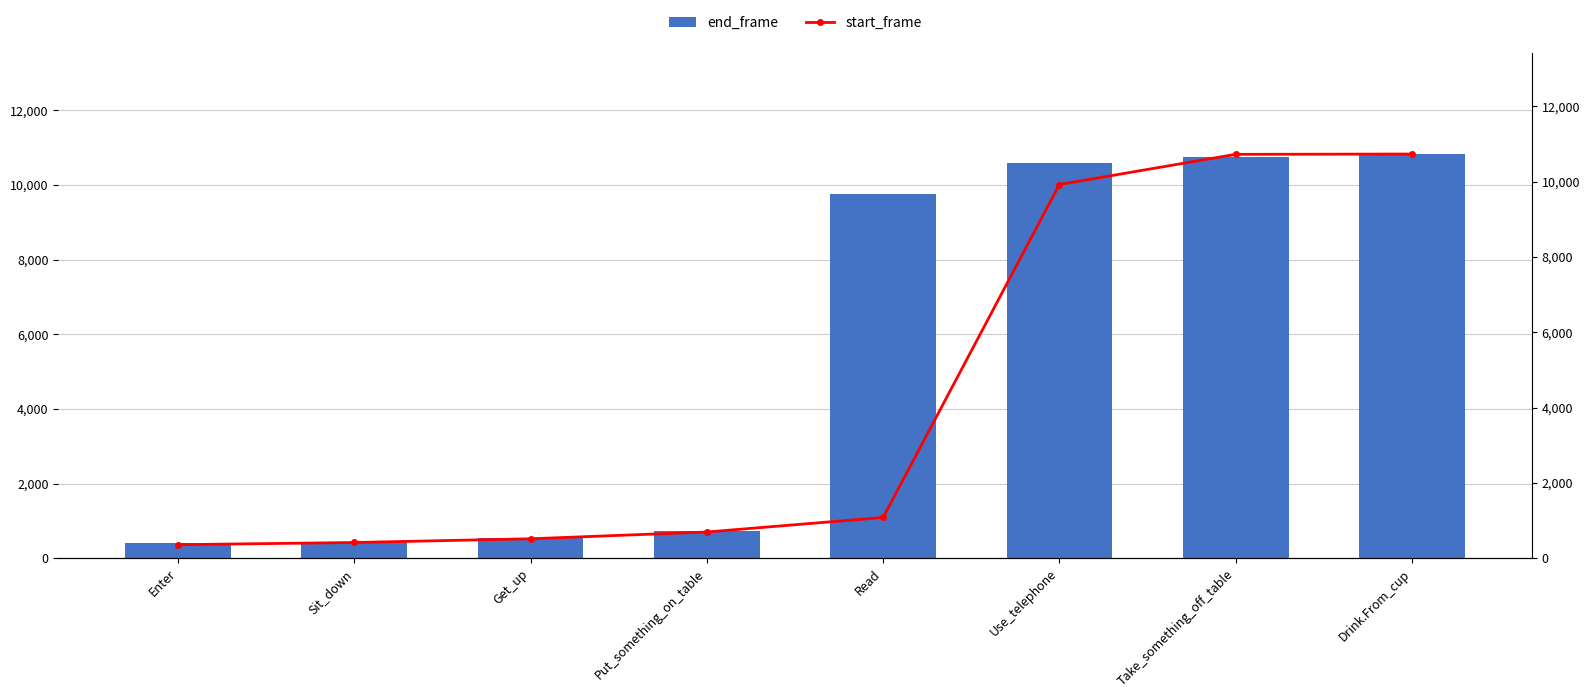

What is the maximum value for start_frame?

10736